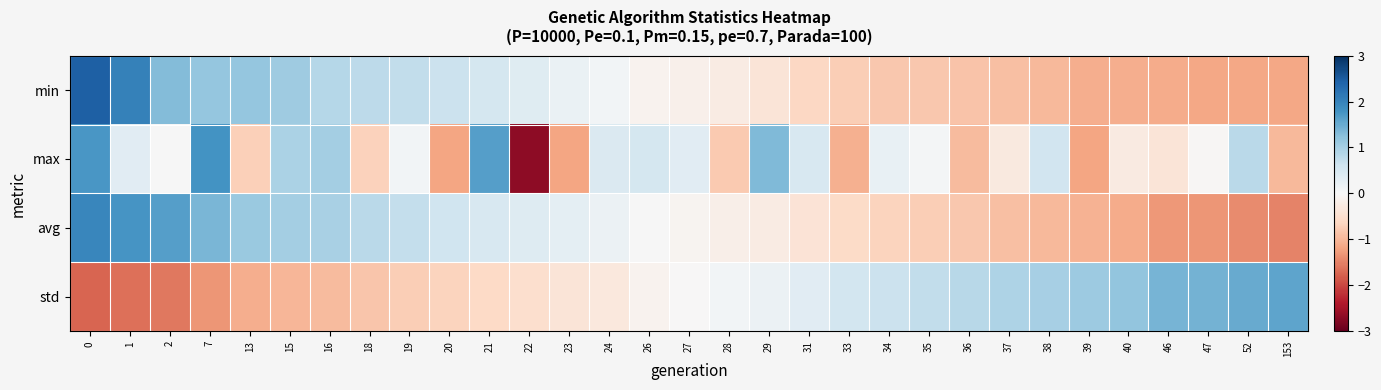

Which series changed the most between 33 and 34?

max